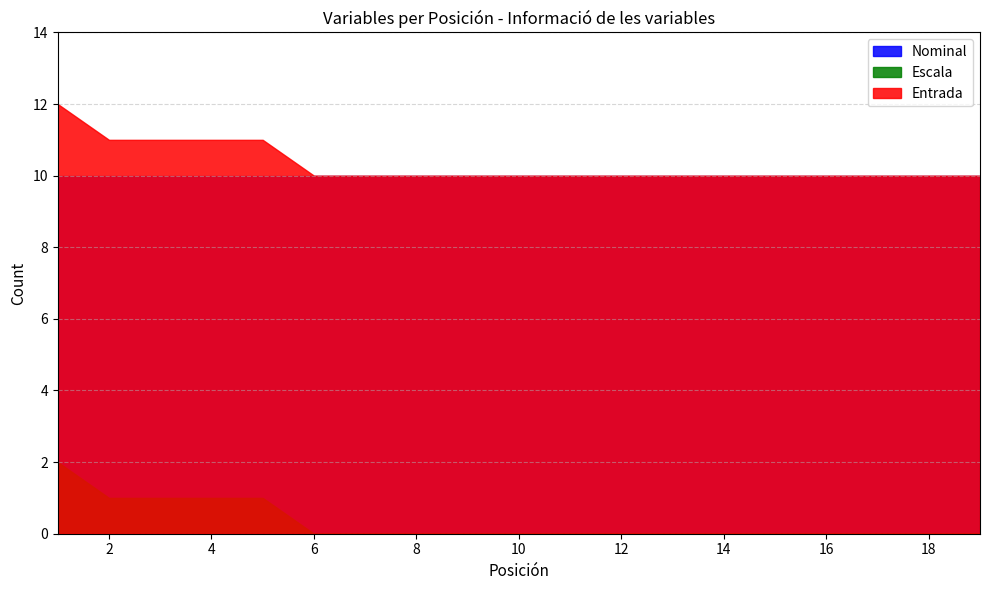

At which category is the sum across all series the highest?

1